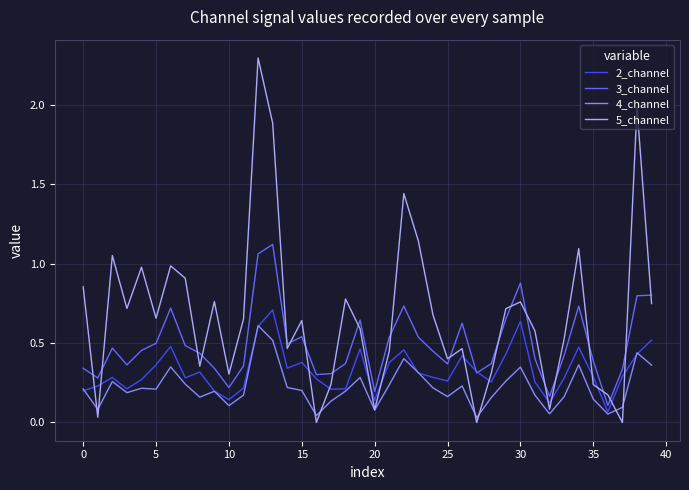

Which series has the largest total across all categories?

5_channel